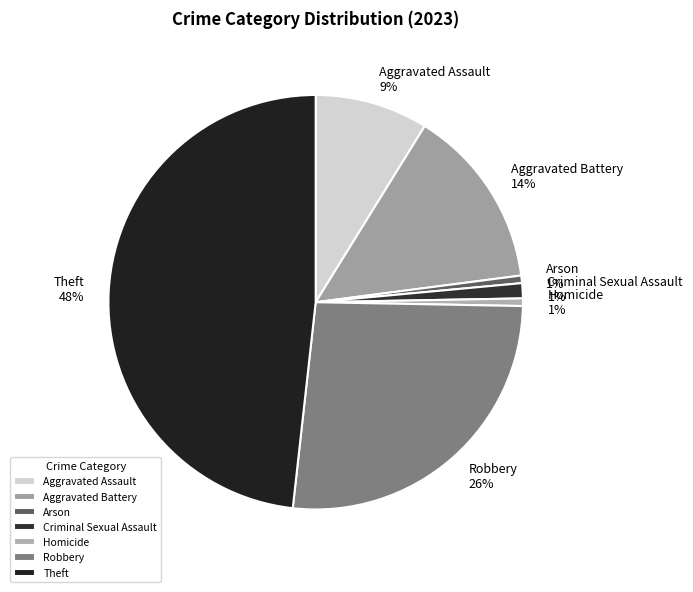

To the nearest percent, what is the difference between the Robbery and Aggravated Battery slice percentages?

12%